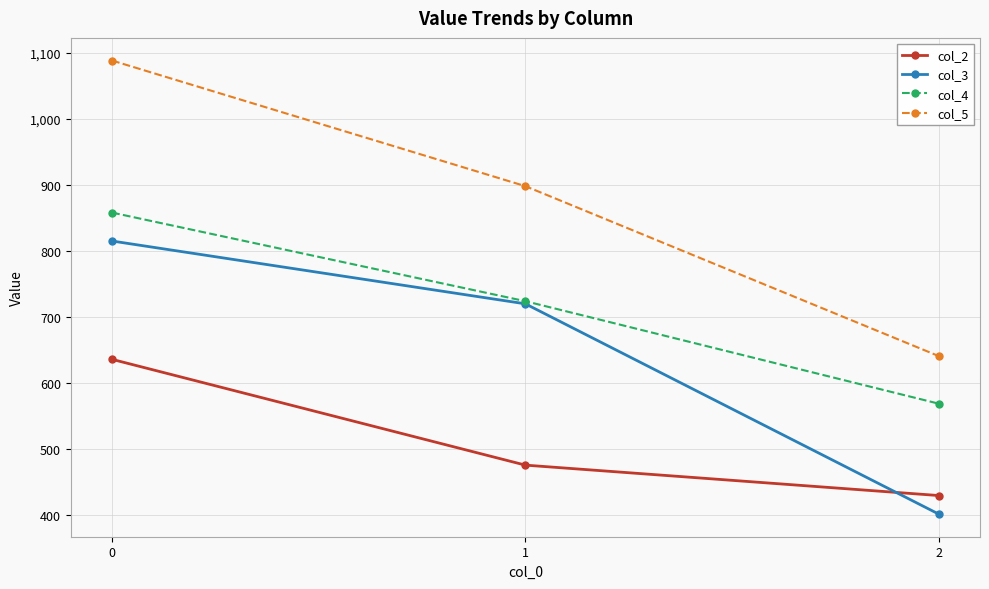

True or false: col_5 has a value of 224 at 0.

False